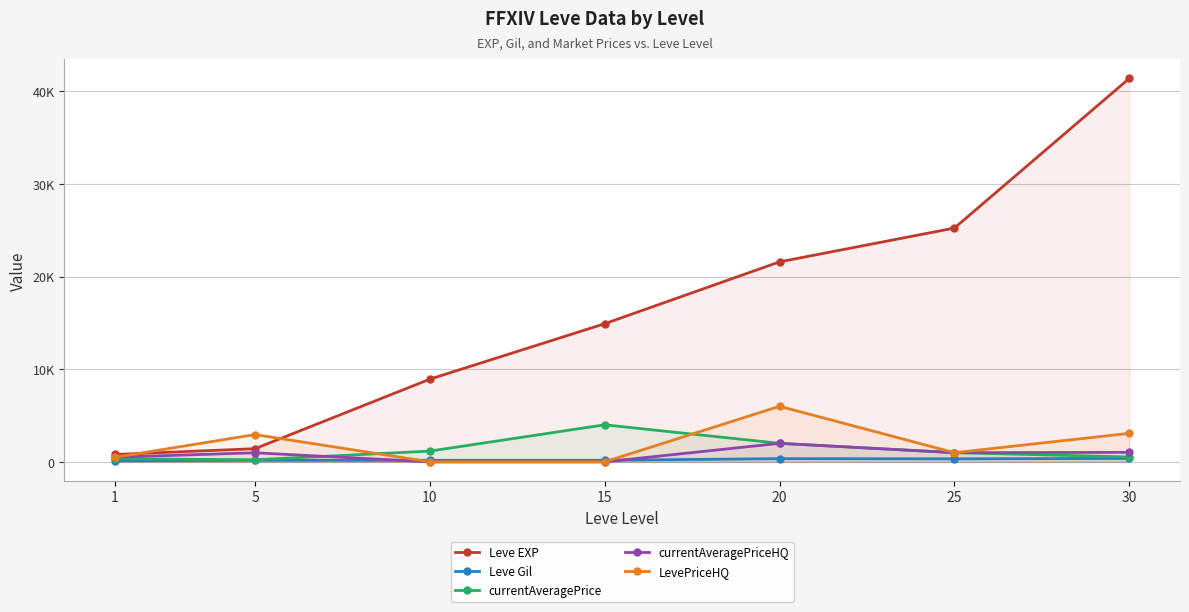

Which series has the largest range (max minus min)?

Leve EXP